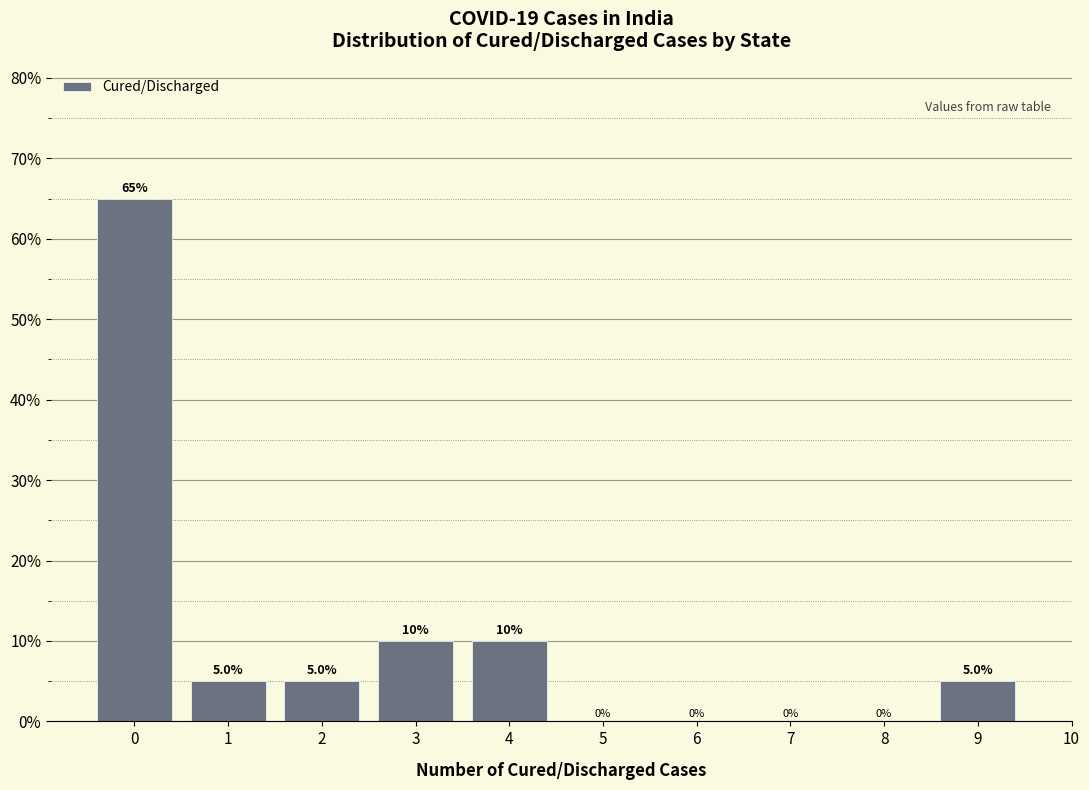

Reading left to right, list every bar in this chart as the range it spans on the x-axis followed by its height.

-0.5 to 0.5: 65.0
0.5 to 1.5: 5.0
1.5 to 2.5: 5.0
2.5 to 3.5: 10.0
3.5 to 4.5: 10.0
4.5 to 5.5: 0.0
5.5 to 6.5: 0.0
6.5 to 7.5: 0.0
7.5 to 8.5: 0.0
8.5 to 9.5: 5.0